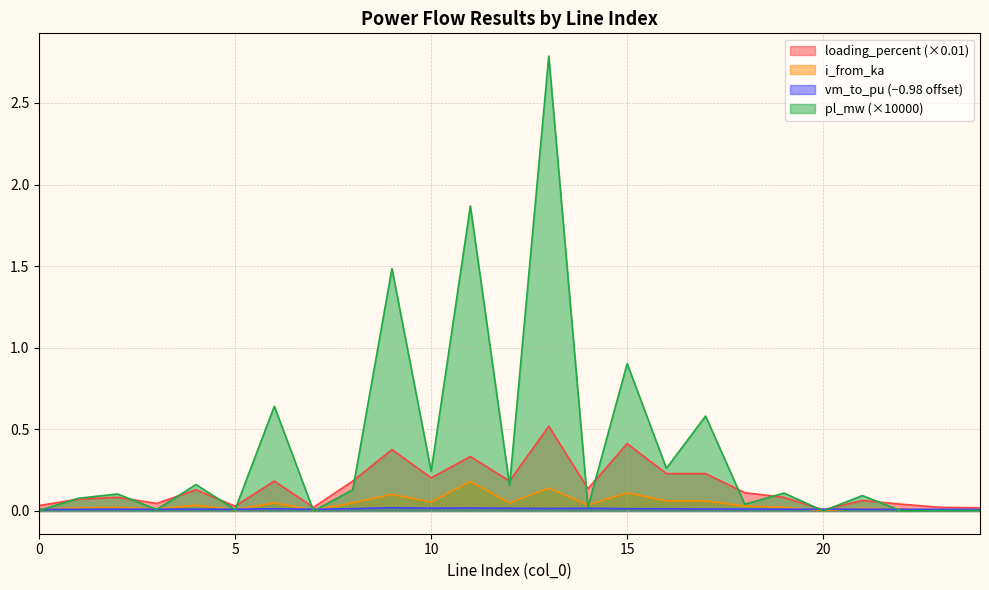

The vm_to_pu series shows 0.0 at 1. True or false?

False